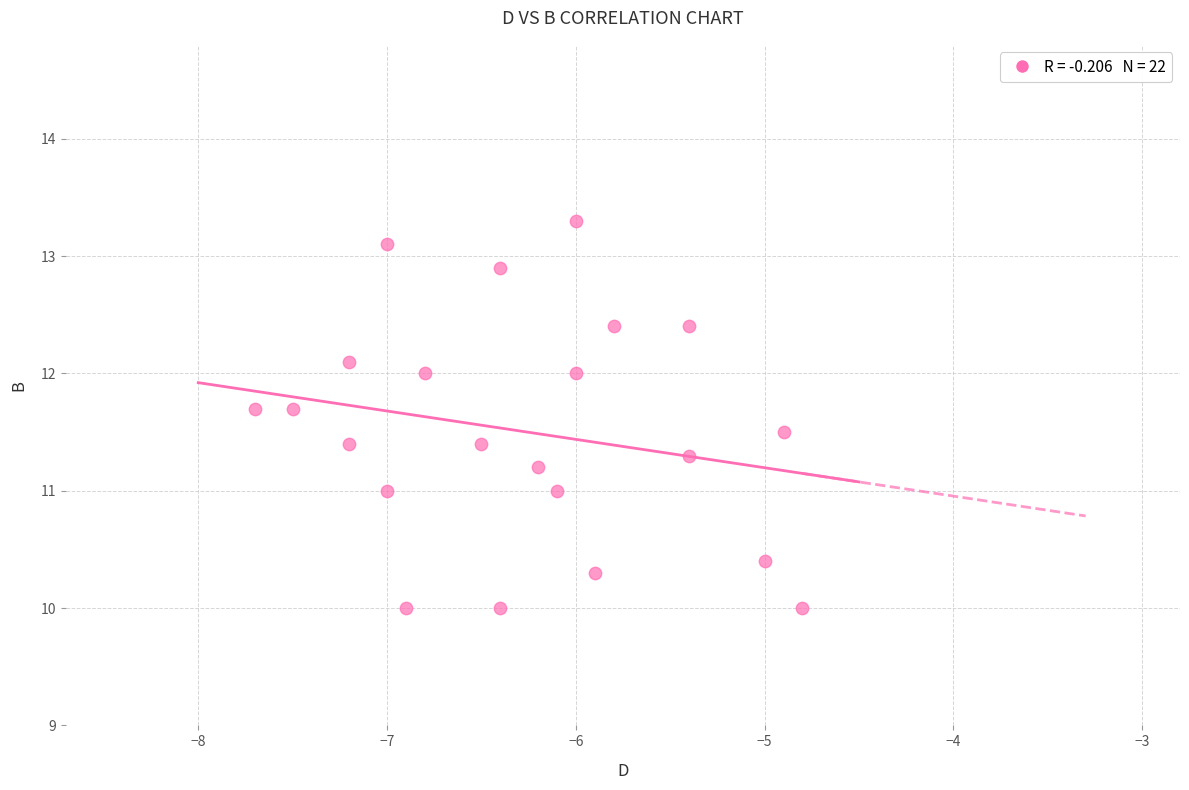

What is the range of Y values (max minus min)?

3.3